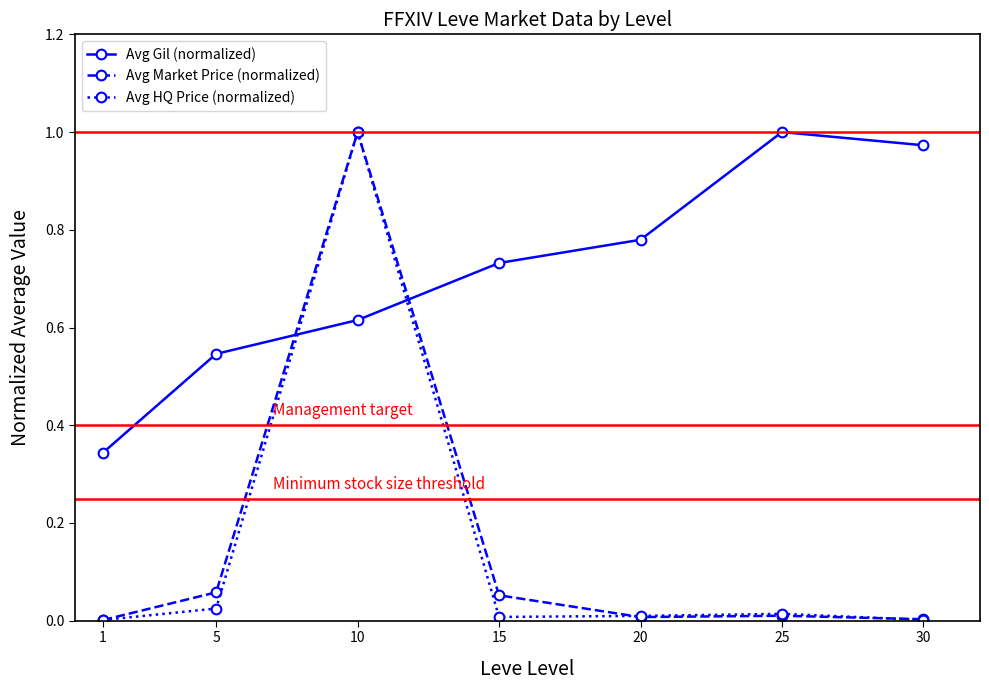

What are all the series names shown in the legend?

Avg Gil (normalized), Avg Market Price (normalized), Avg HQ Price (normalized)